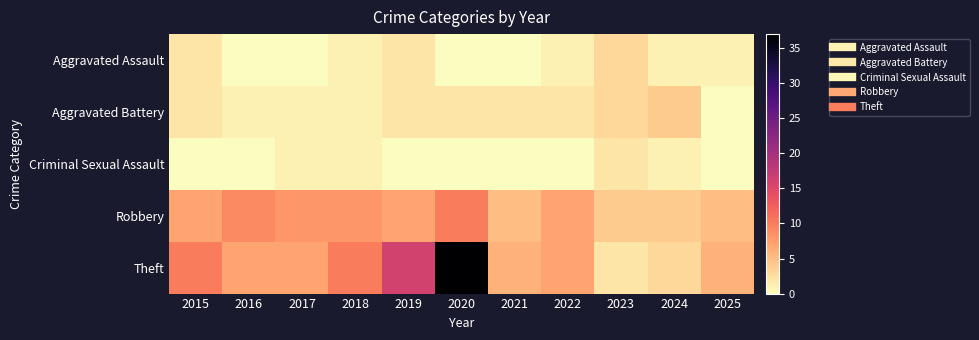

Which category has the highest value across all series?

2020